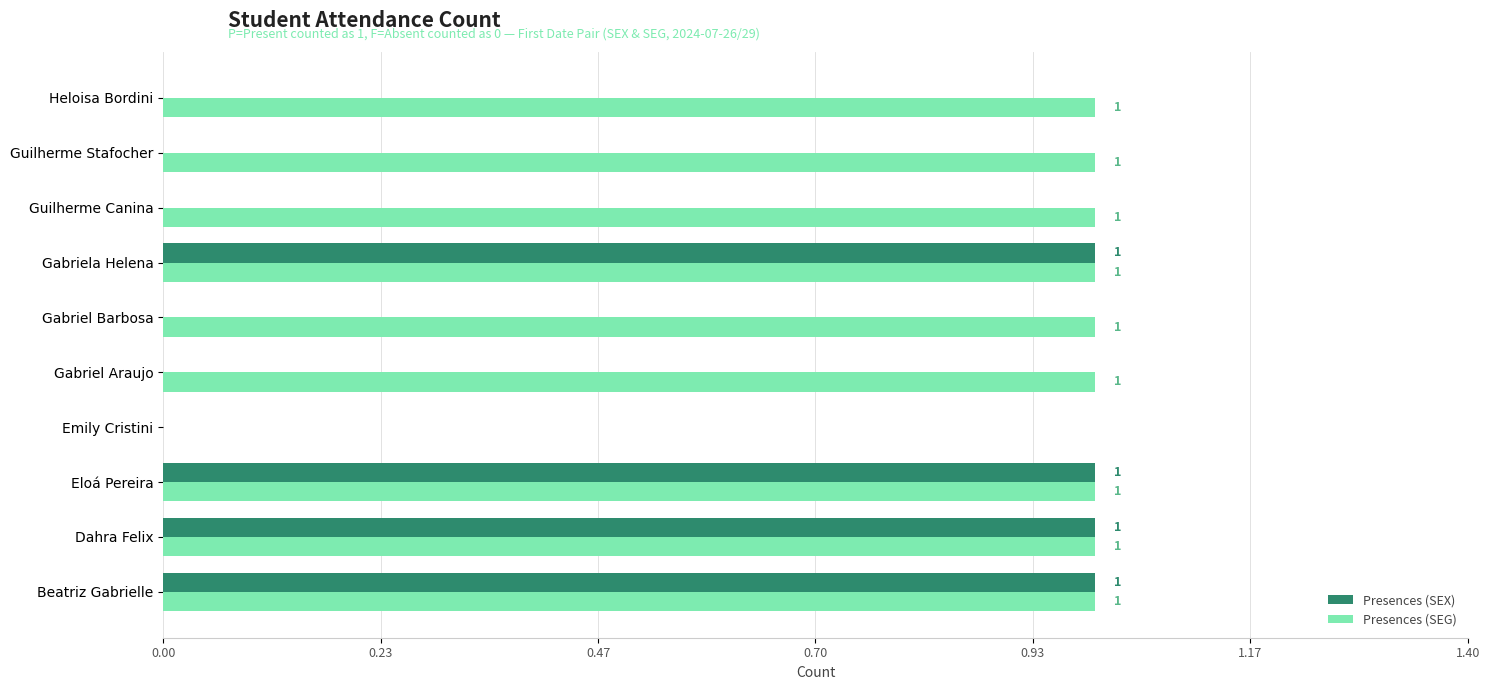

The Presences (SEX) series shows -1 at Guilherme Canina. True or false?

False